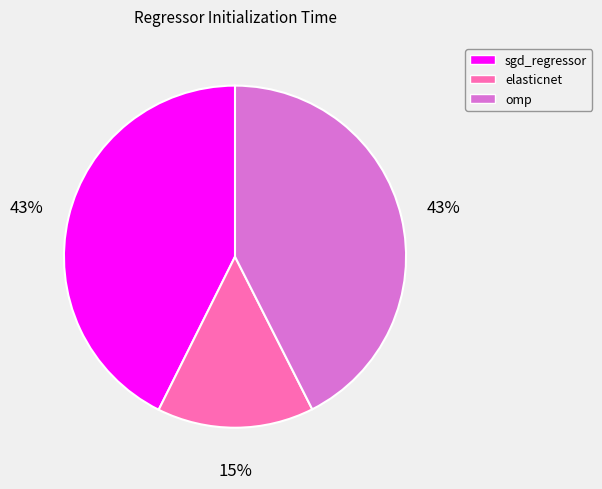

True or false: omp accounts for 54% of the total.

False